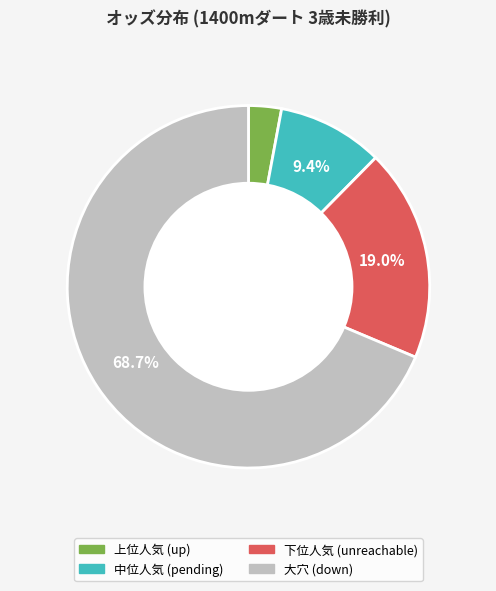

How many segments does this pie chart have?

4